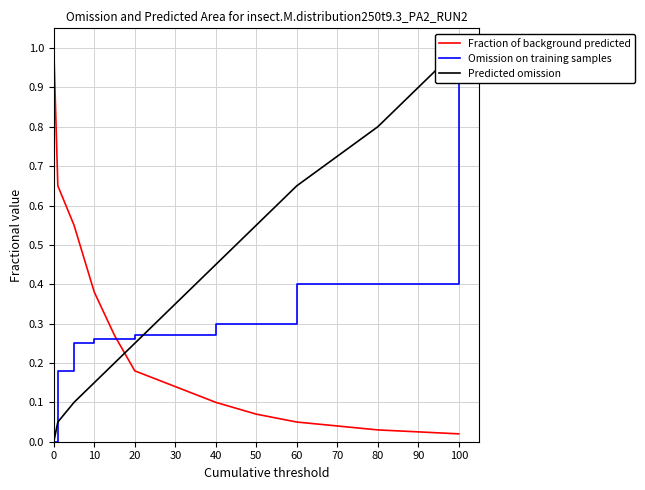

The value of Fraction of background predicted at 40 is 0.1. True or false?

True